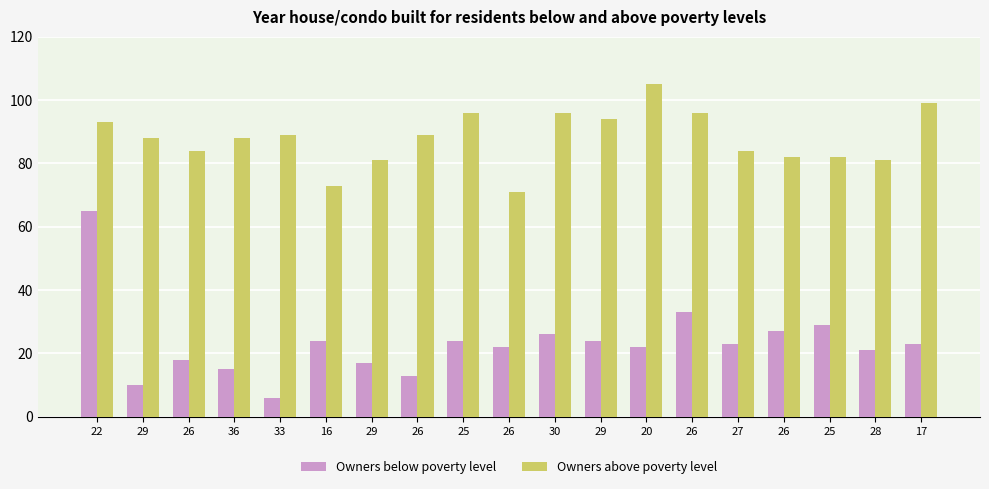

How many bars are there in each group?

2